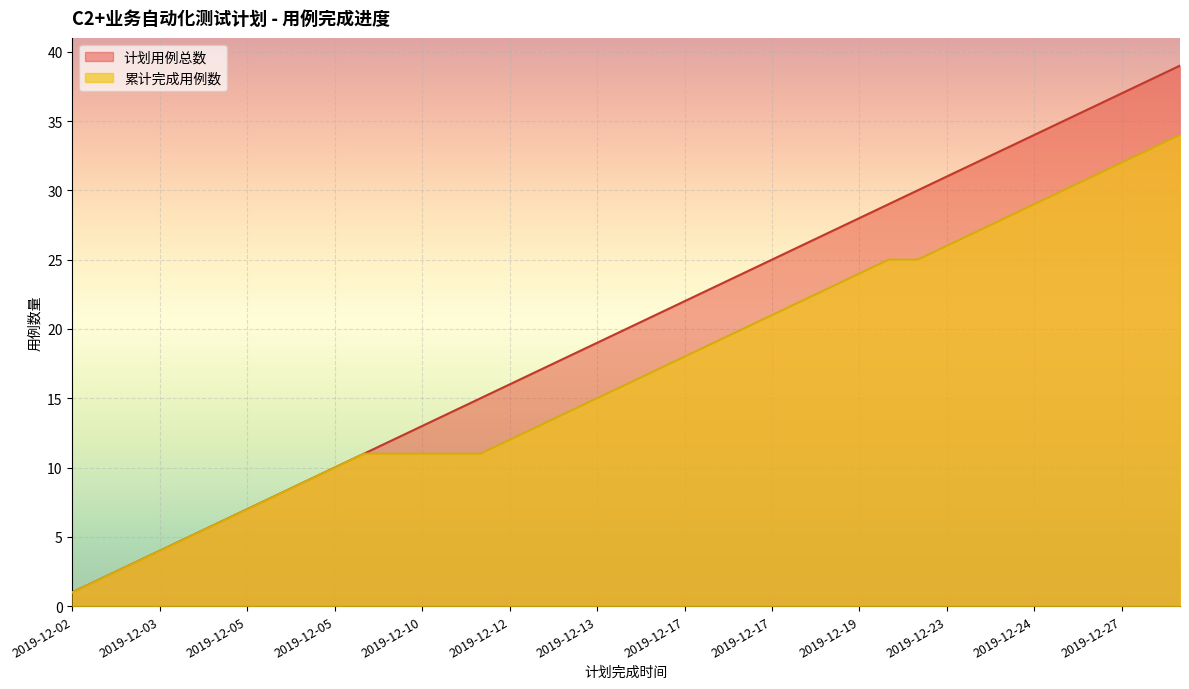

Is the value of 计划用例总数 at 2019-12-23 greater than the value of 累计完成用例数 at 2019-12-11?

Yes